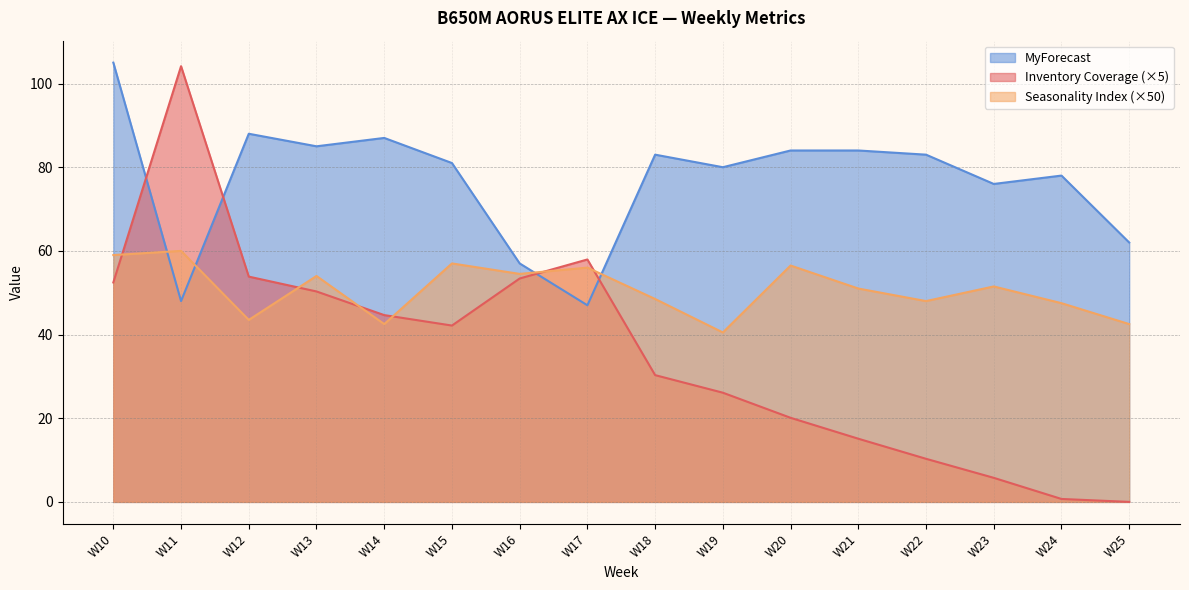

What is the approximate value of Seasonality Index at W20?

56.5